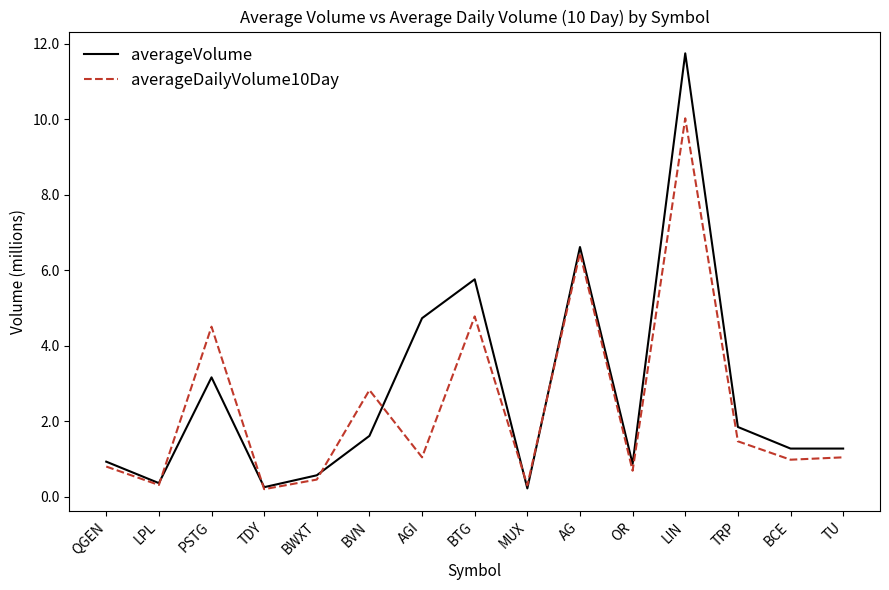

Rank the series by their maximum value, from lowest to highest.

averageDailyVolume10Day, averageVolume